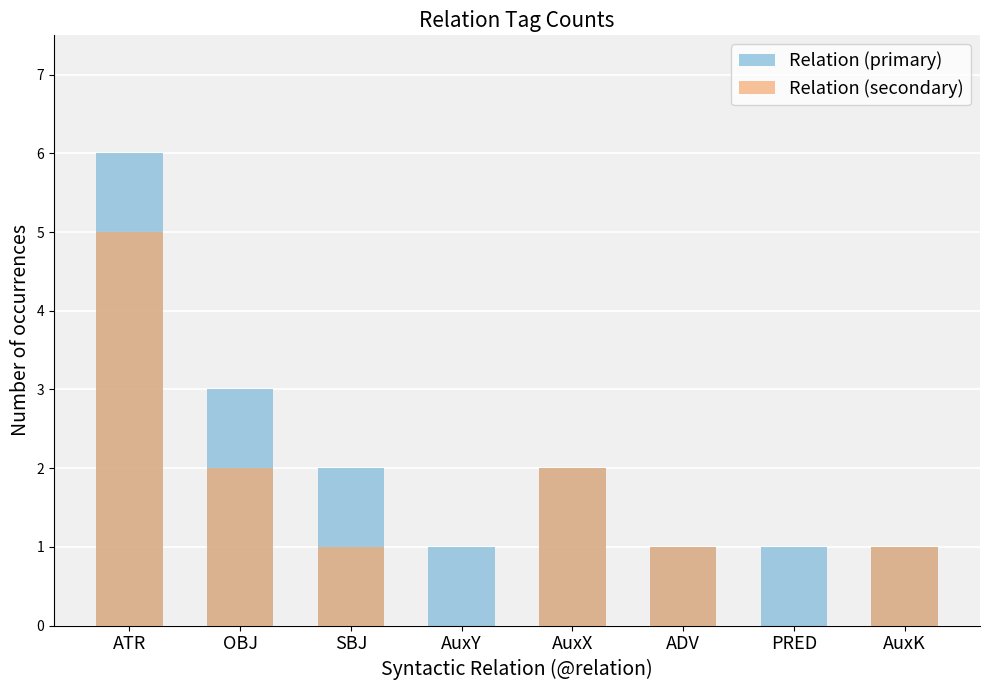

What is the average value of the Relation (secondary) series?

2